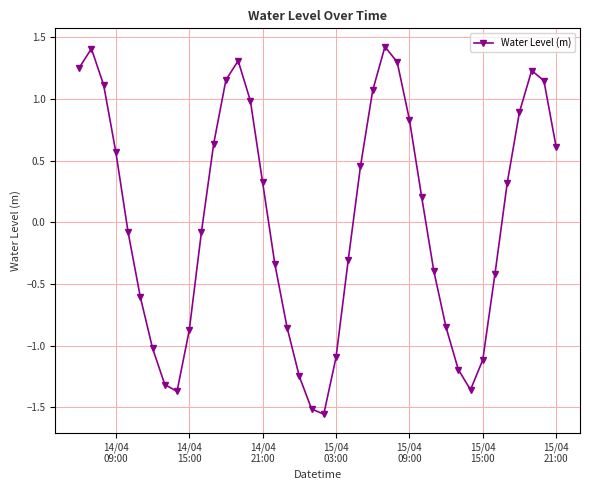

What is the sum of all values?

0.7